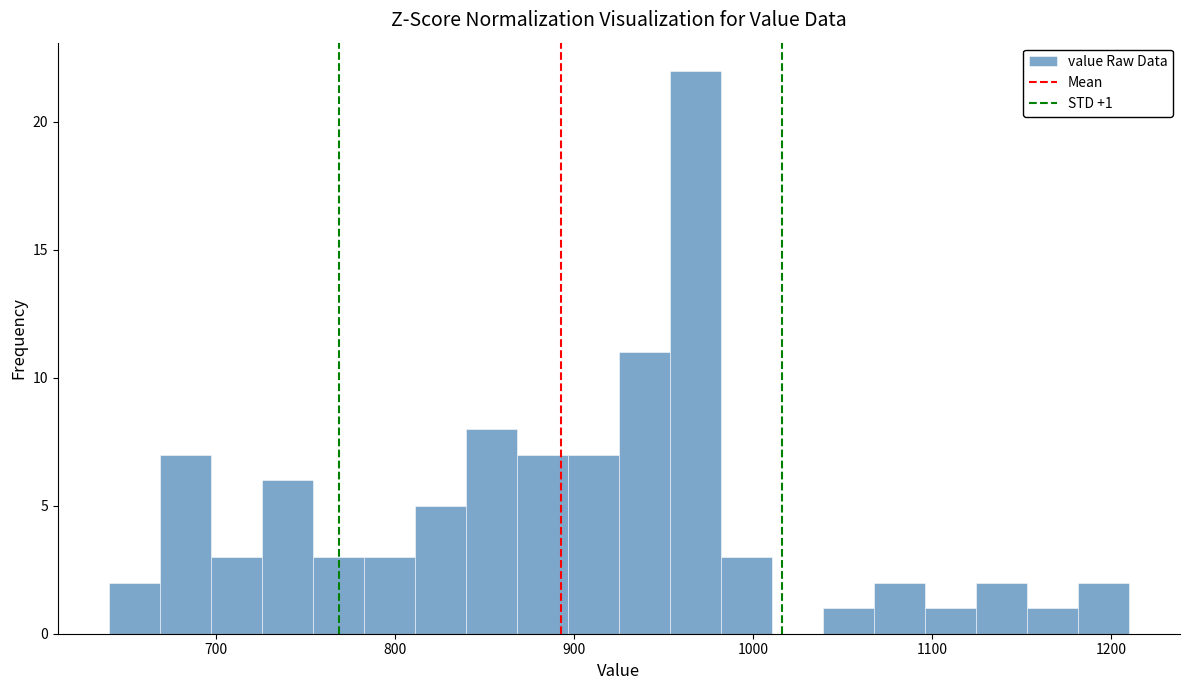

Around what value on the x-axis is the tallest bar? Give the approximate position of its centre, as read against the axis.

970